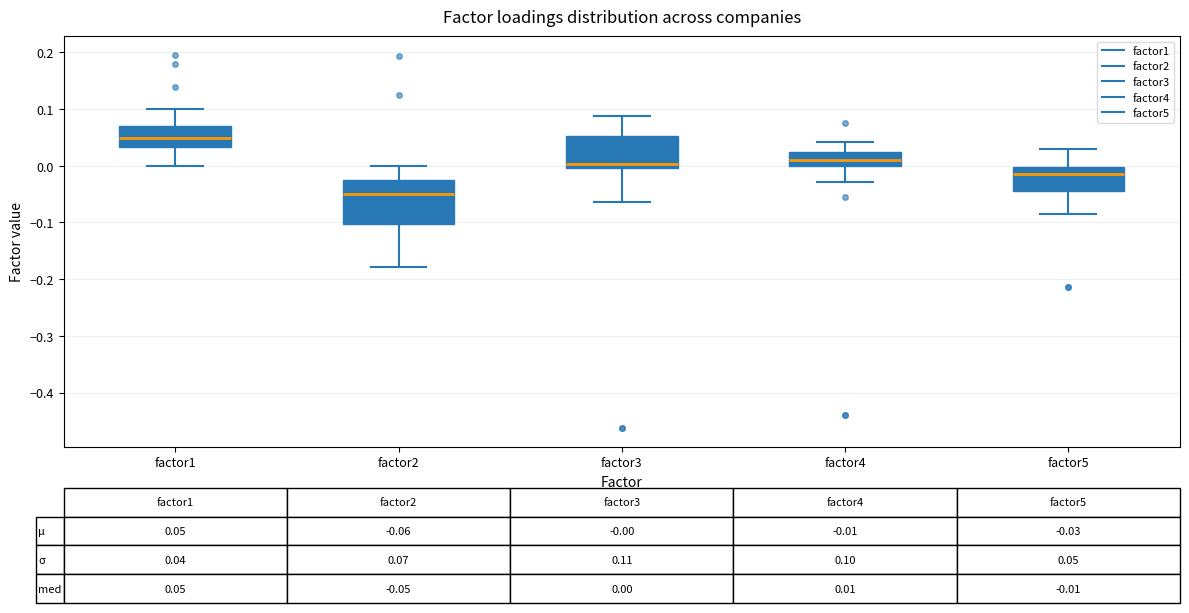

Which box's median line is the highest?

factor1